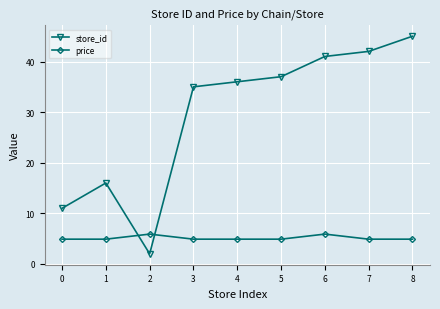

What is the sum of all price values?

46.1